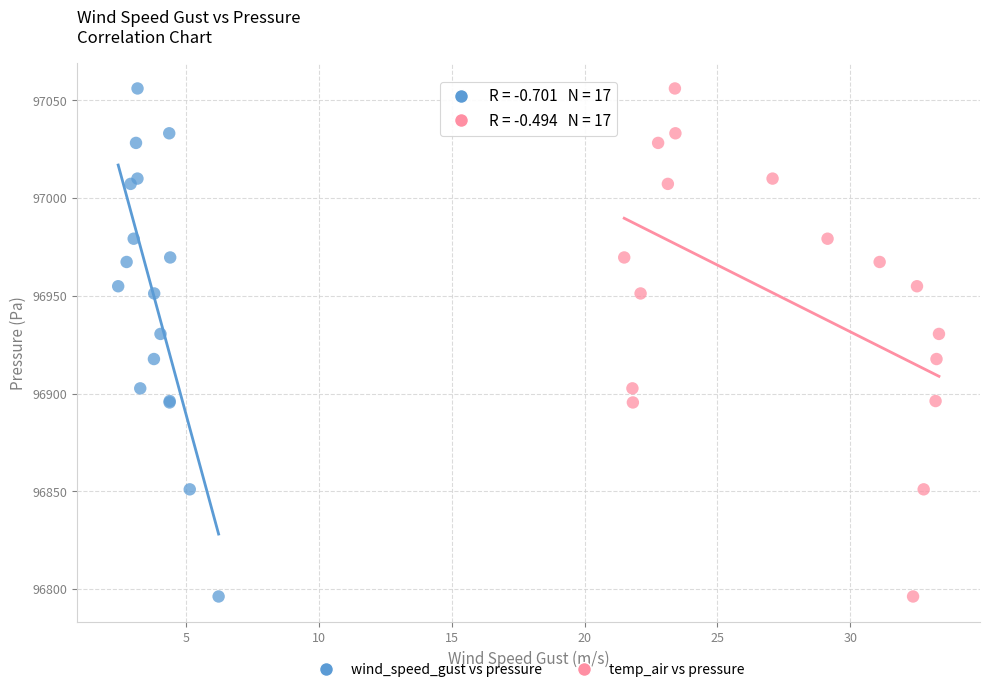

What are all the series names shown in the legend?

wind_speed_gust vs pressure, temp_air vs pressure